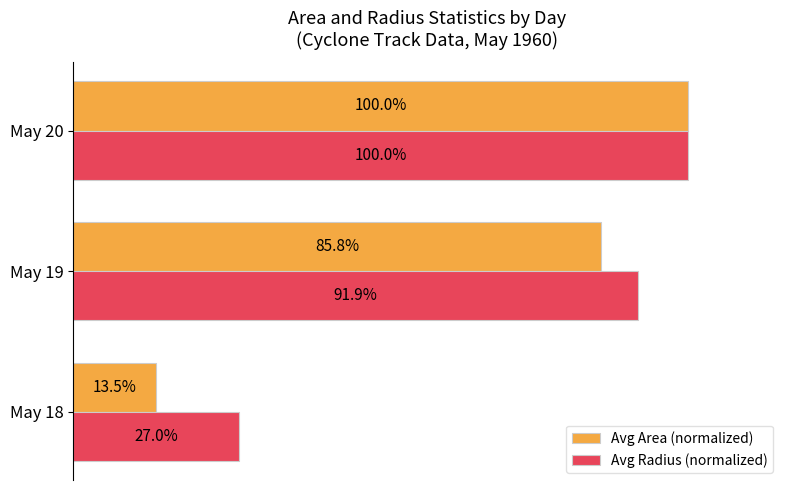

List the series in order of their overall mean, lowest first.

Avg Area (normalized), Avg Radius (normalized)